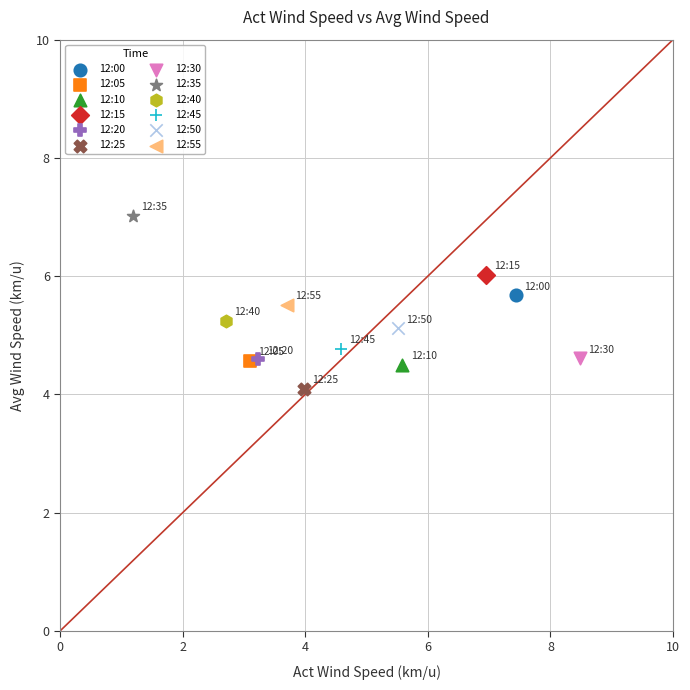

Which series contains the highest Y value?

12:35